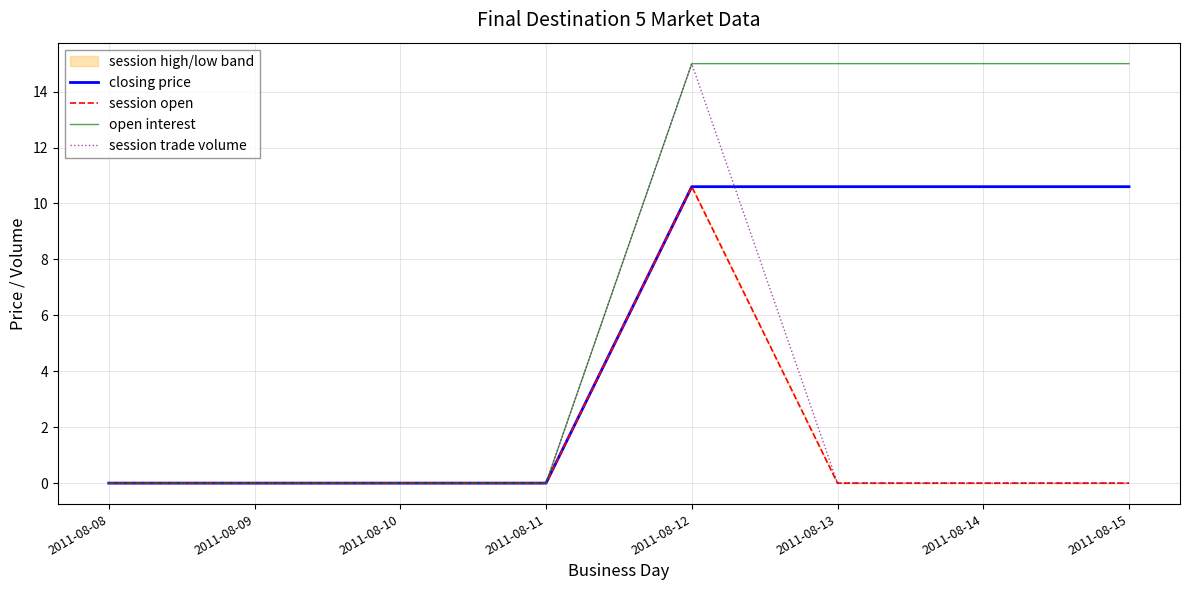

At which category is the sum across all series the highest?

2011-08-12